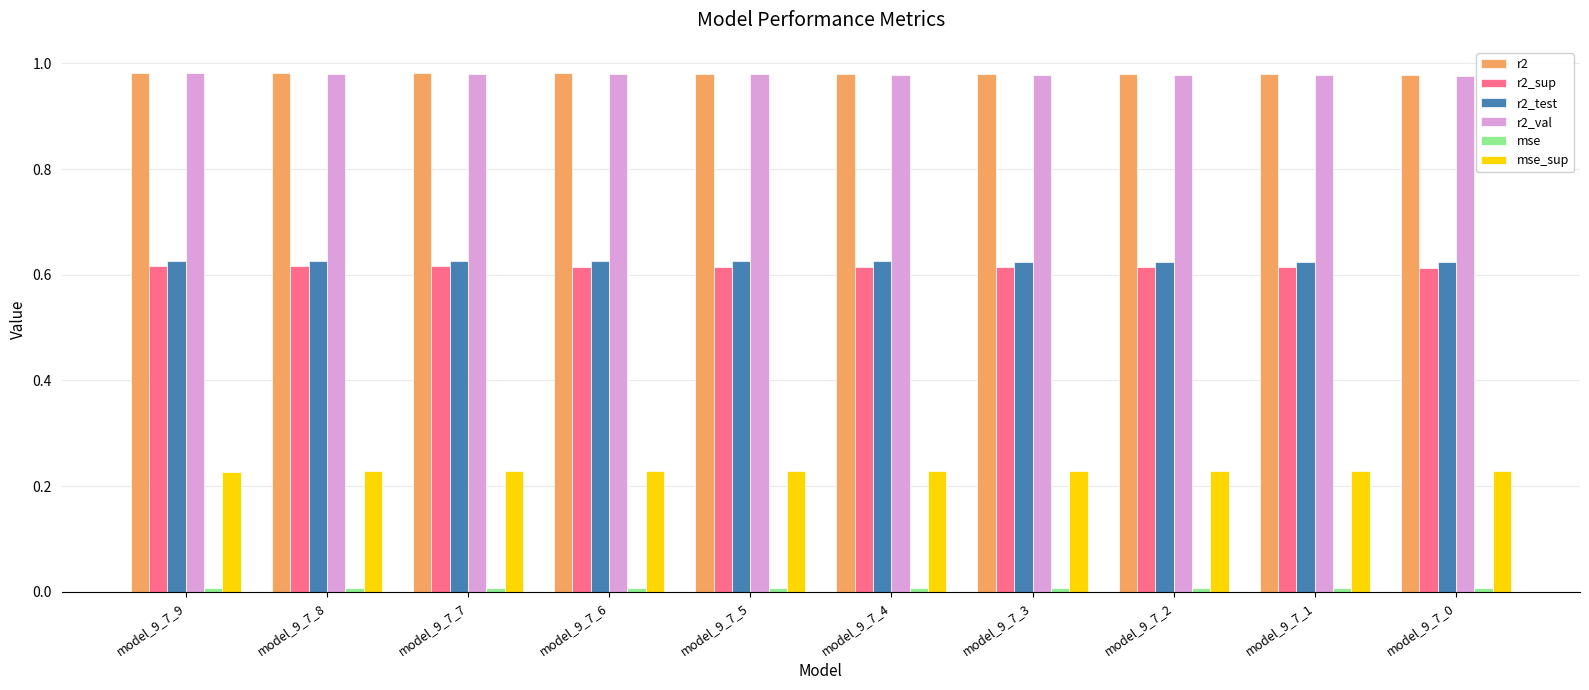

The value of r2 at model_9_7_1 is 0.5. True or false?

False